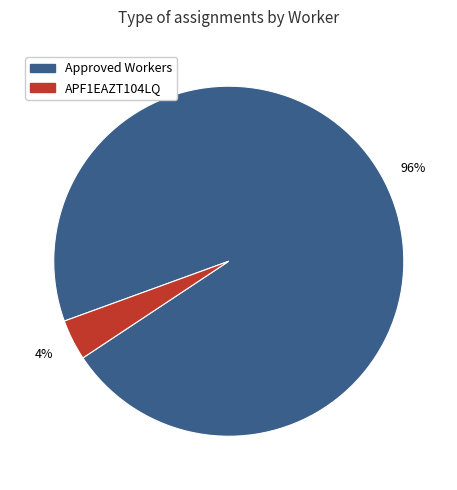

Rank the categories by value from highest to lowest.

Approved Workers, APF1EAZT104LQ